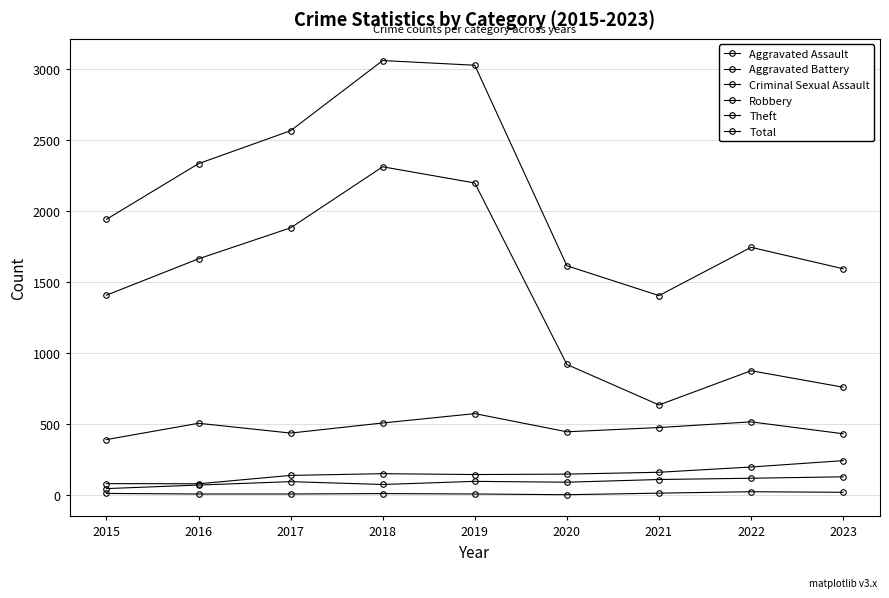

Reading left to right, transcribe all the data shown in this chart.

Aggravated Assault: 2015=46	2016=71	2017=95	2018=75	2019=97	2020=91	2021=110	2022=119	2023=129
Aggravated Battery: 2015=81	2016=80	2017=139	2018=151	2019=145	2020=148	2021=161	2022=198	2023=243
Criminal Sexual Assault: 2015=12	2016=8	2017=8	2018=11	2019=8	2020=3	2021=14	2022=24	2023=20
Robbery: 2015=391	2016=506	2017=437	2018=508	2019=574	2020=446	2021=476	2022=516	2023=432
Theft: 2015=1408	2016=1664	2017=1882	2018=2312	2019=2198	2020=920	2021=635	2022=876	2023=760
Total: 2015=1942	2016=2334	2017=2566	2018=3060	2019=3027	2020=1615	2021=1405	2022=1745	2023=1594